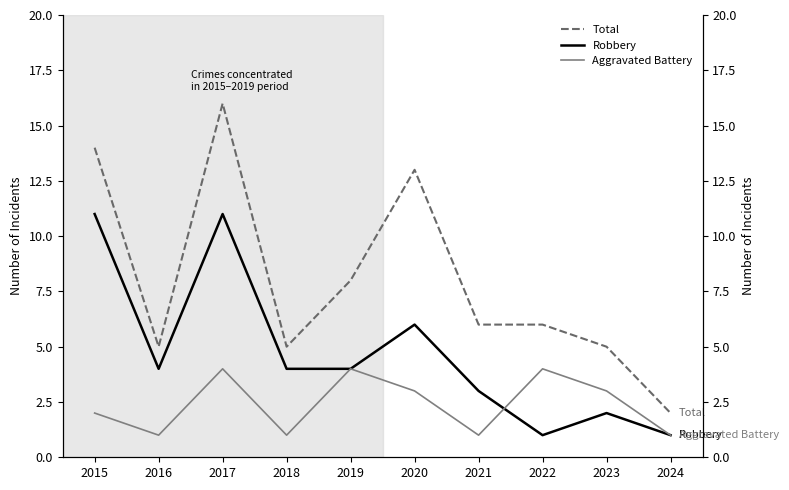

Which series has the largest total across all categories?

Total